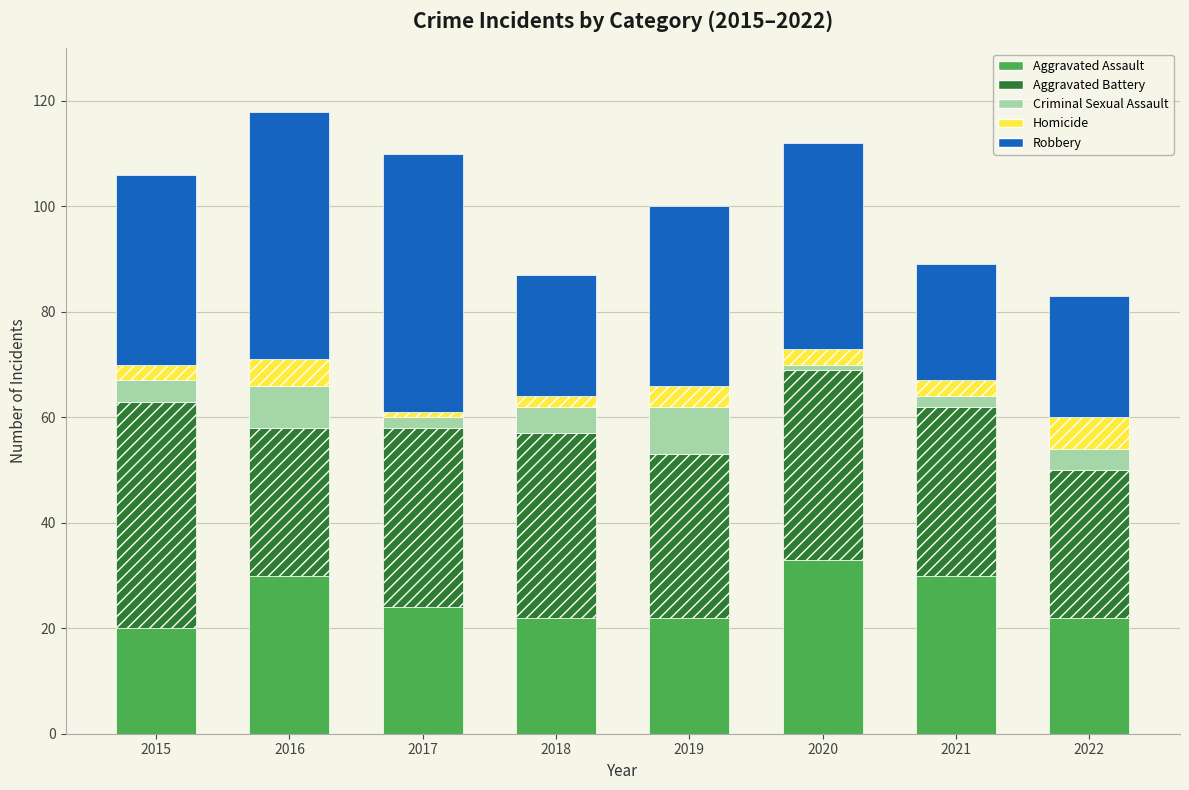

What is the sum of all Aggravated Assault values?

203